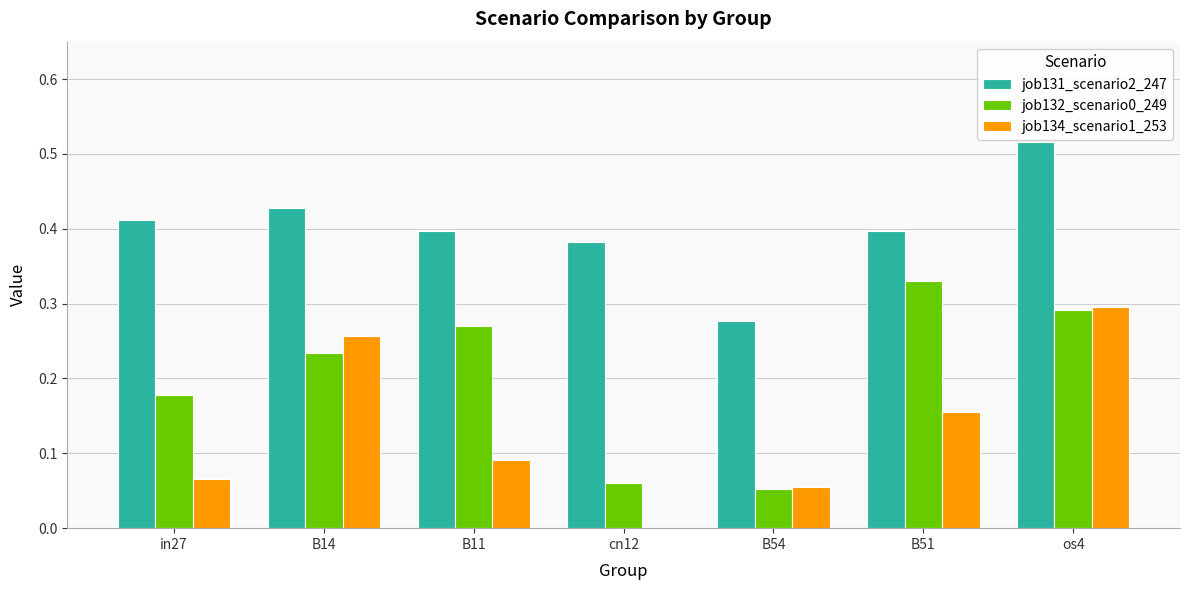

Is it true that job134_scenario1_253 equals 0.1 at B51?

False